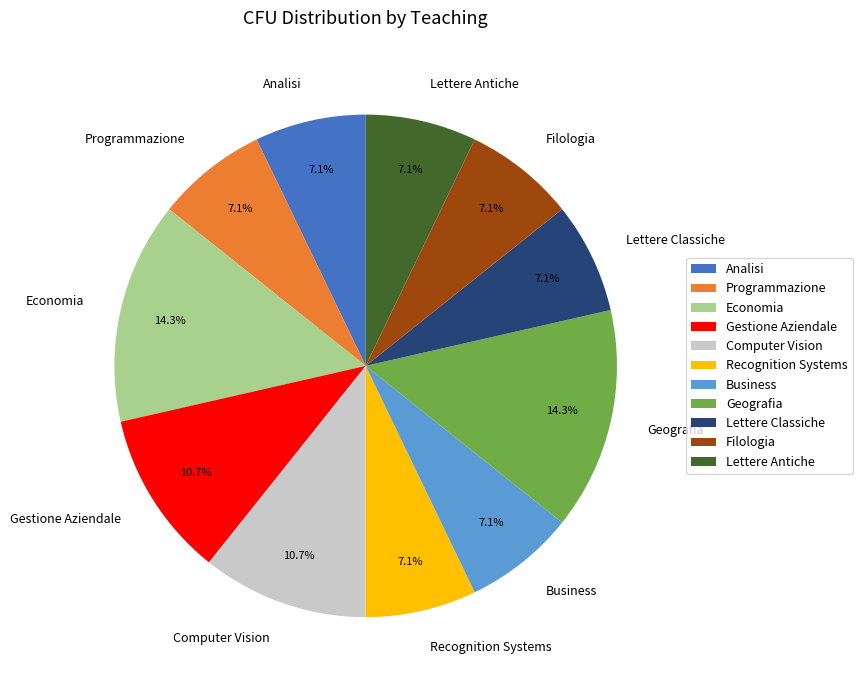

True or false: Computer Vision accounts for 11% of the total.

True